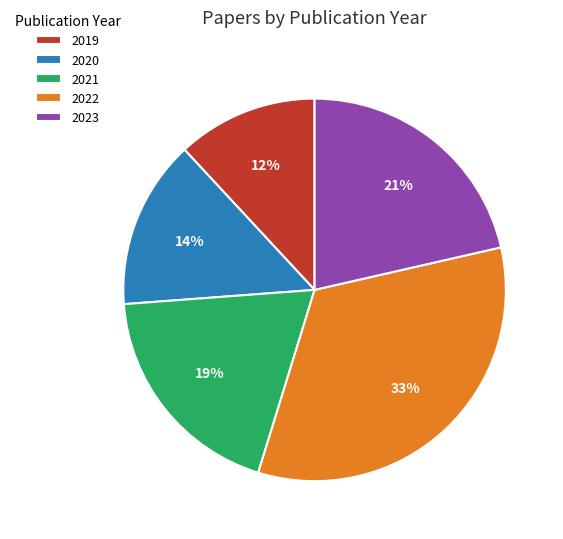

Count the number of slices in the pie.

5